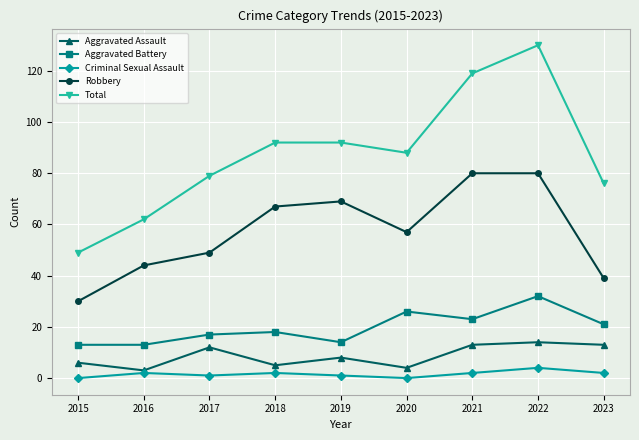

How many lines are shown in the chart?

5